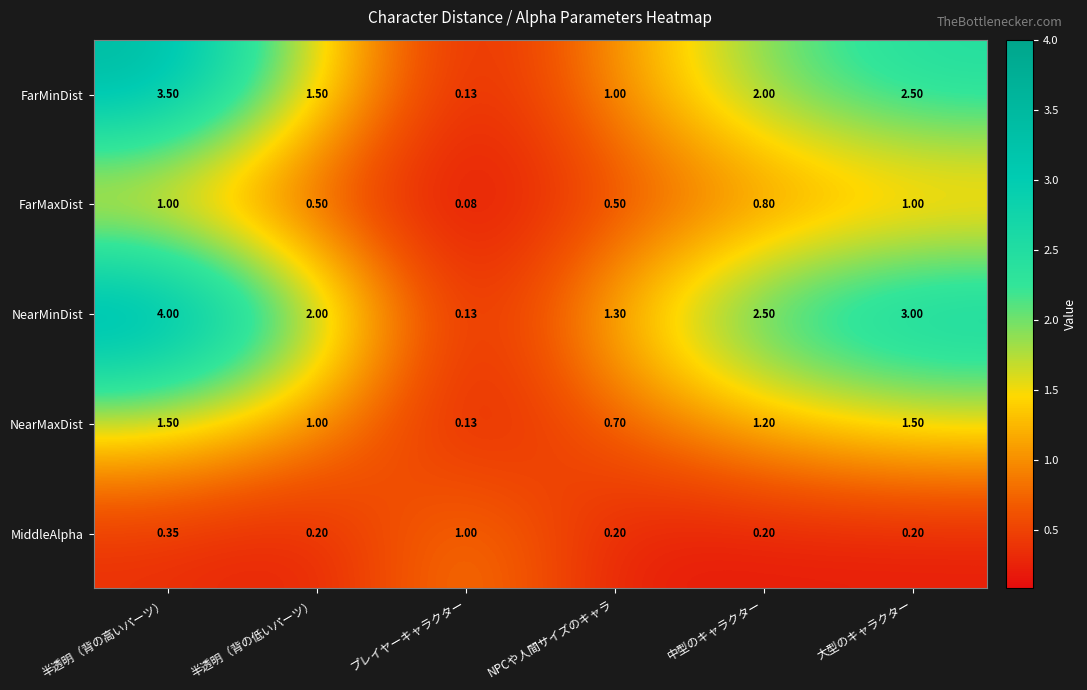

Which series has the largest range (max minus min)?

NearMinDist